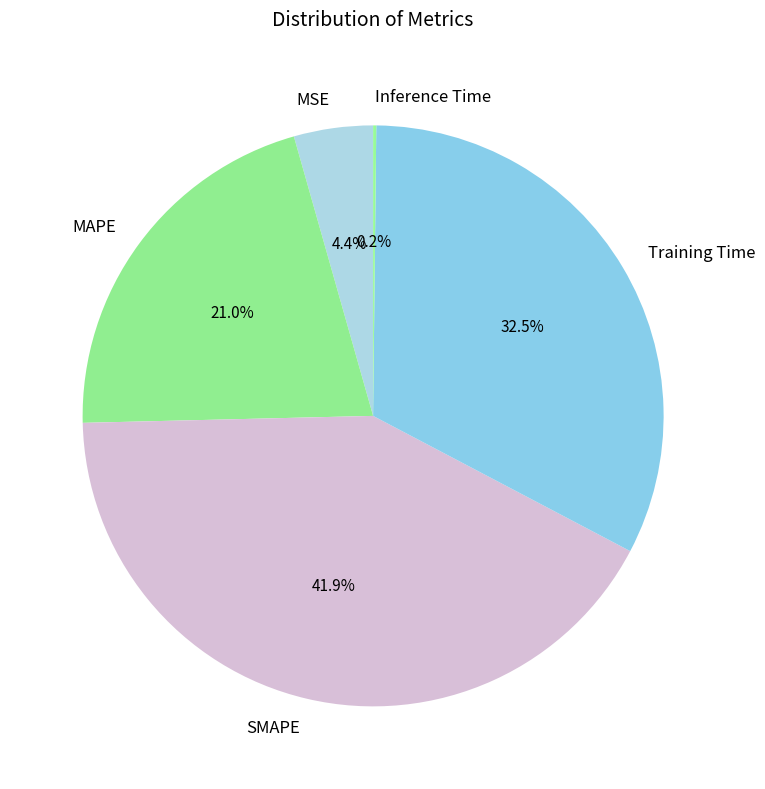

True or false: SMAPE accounts for 42% of the total.

True